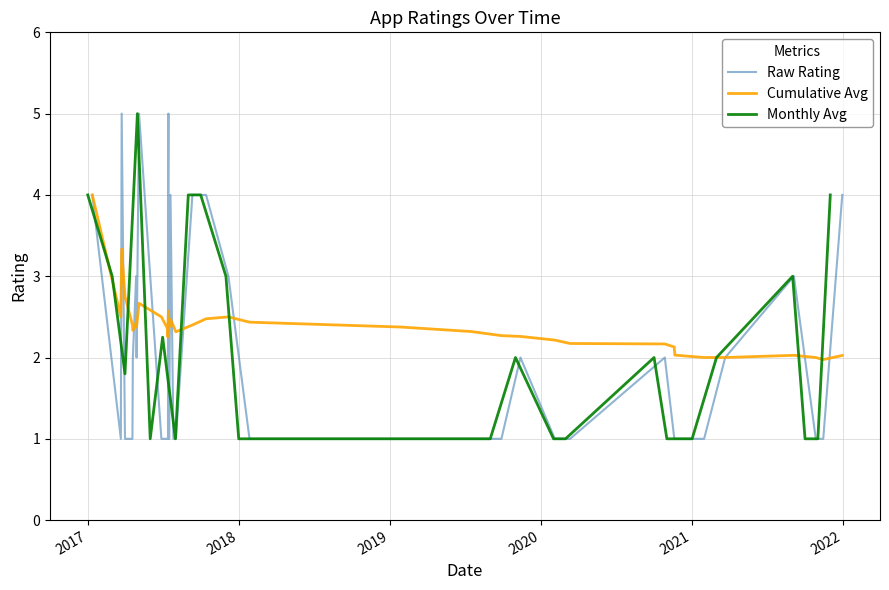

What is the difference between the maximum and minimum values?

4